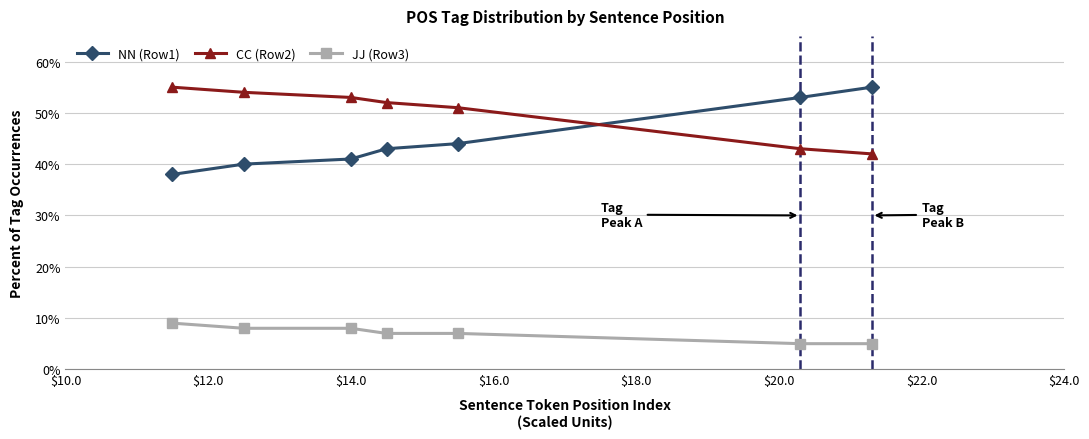

What is the lowest value of the JJ (Row3) series?

5